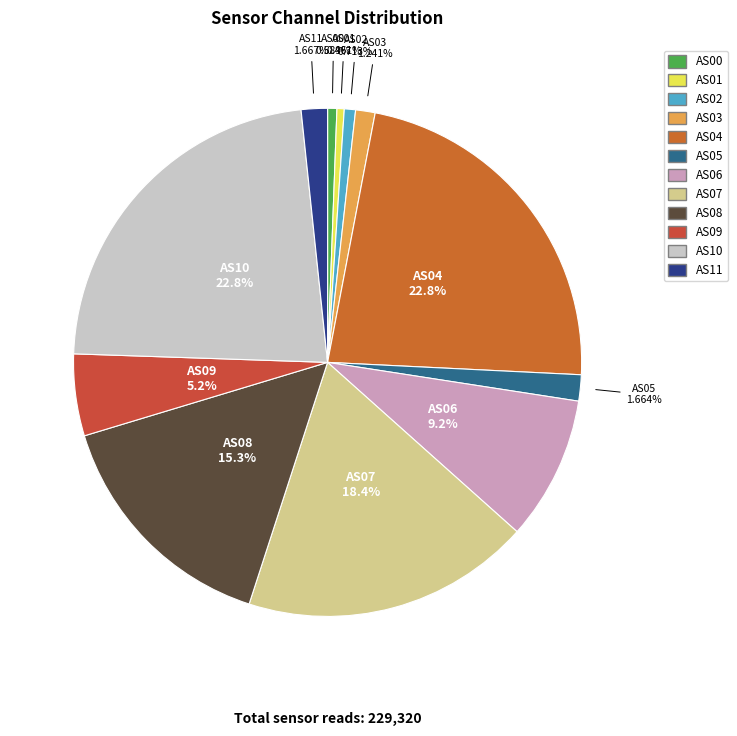

Combined, do AS00 and AS06 account for over 50%?

No